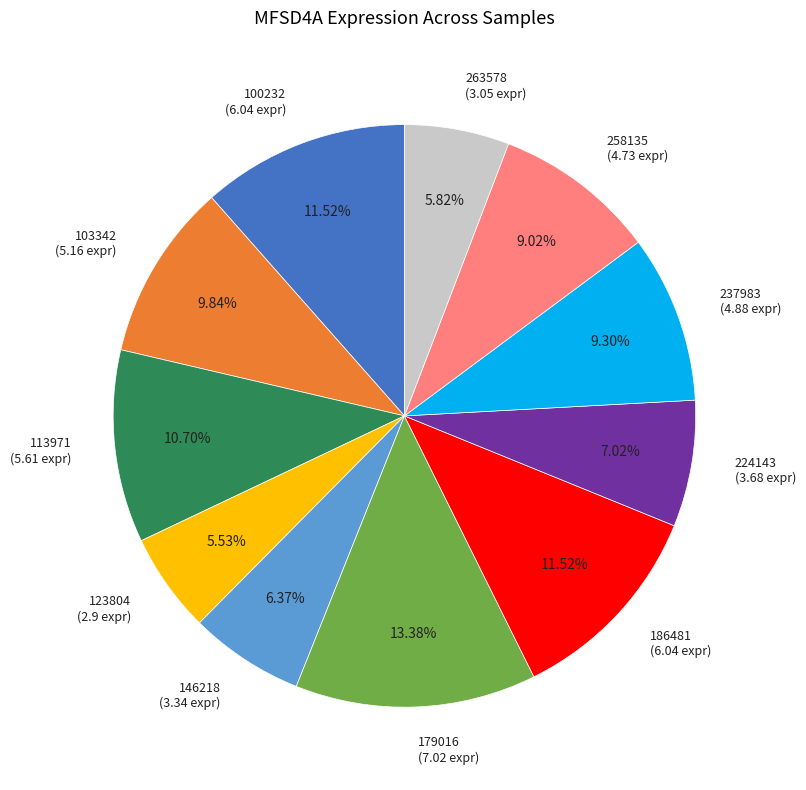

How many slices are in this pie chart?

11